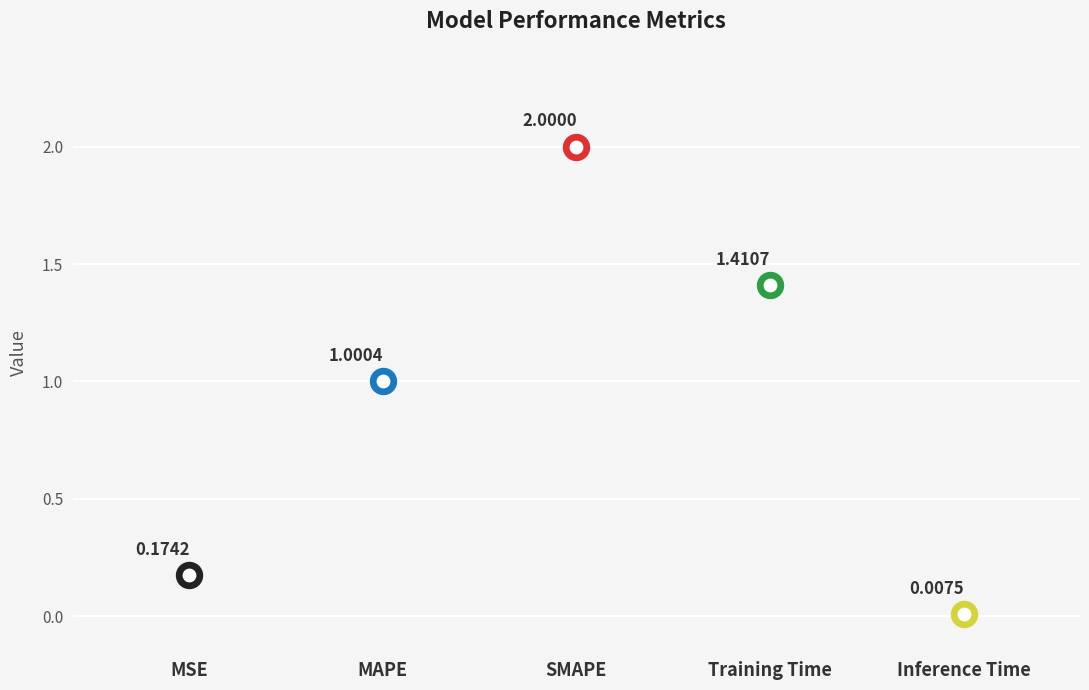

Which has a higher value, SMAPE or Training Time?

SMAPE